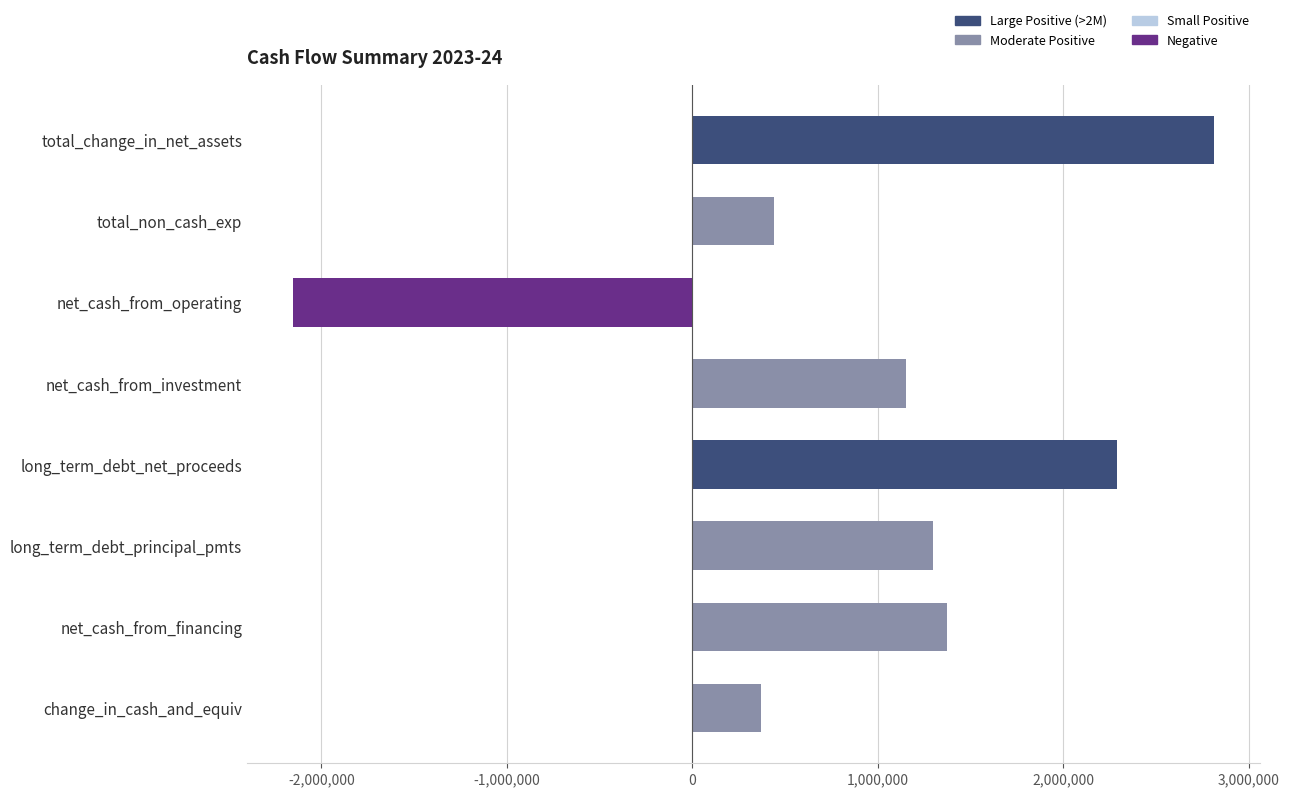

At which label is the value closest to 329890?

change_in_cash_and_equiv